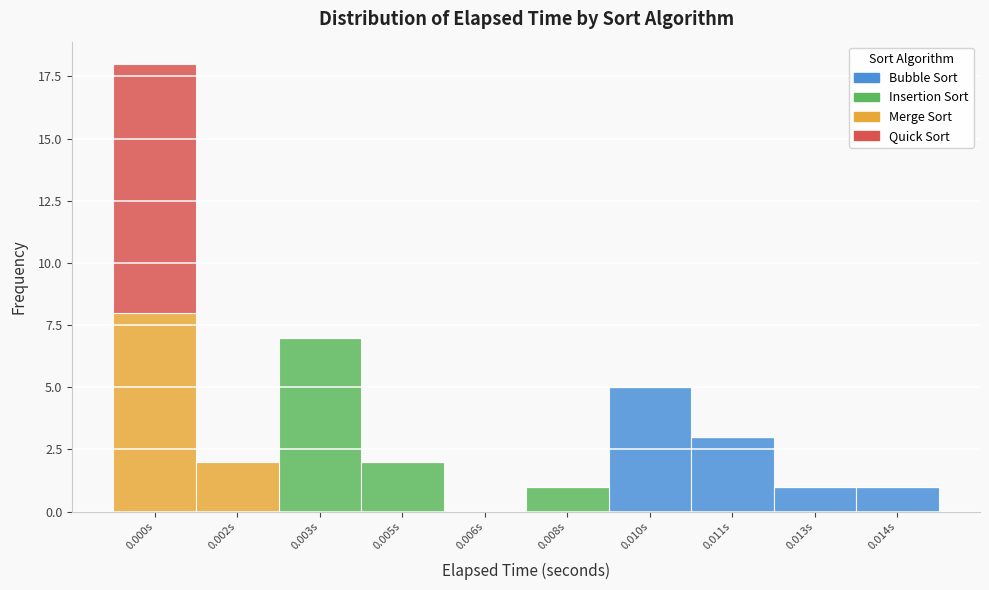

At which label does Bubble Sort reach its peak?

0.010s